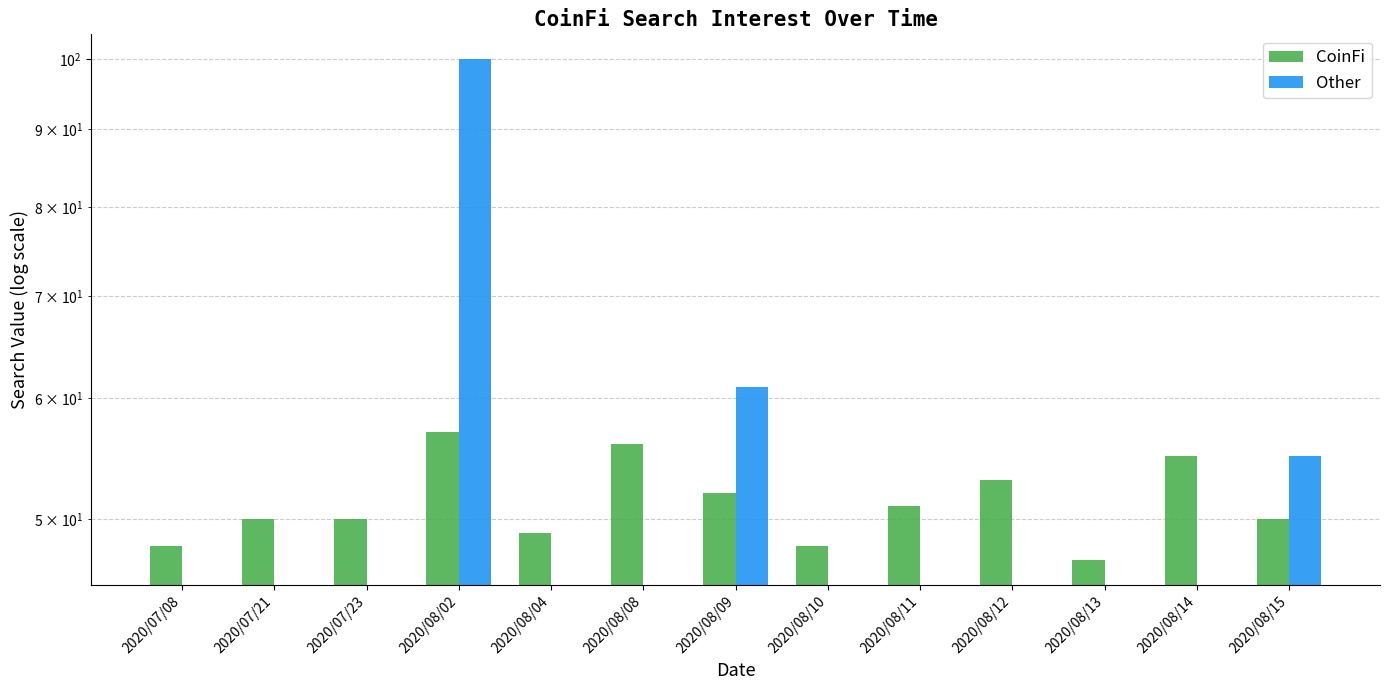

Count the CoinFi values in the range 49 to 53.

7